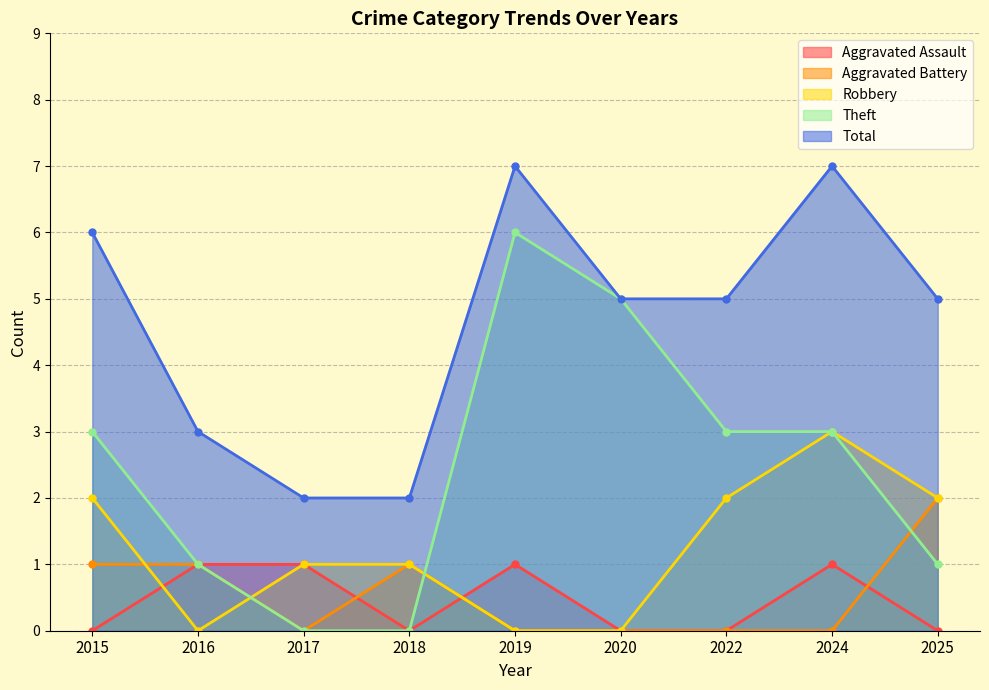

What is the value of the Aggravated Battery point at the 2nd from the left?

1